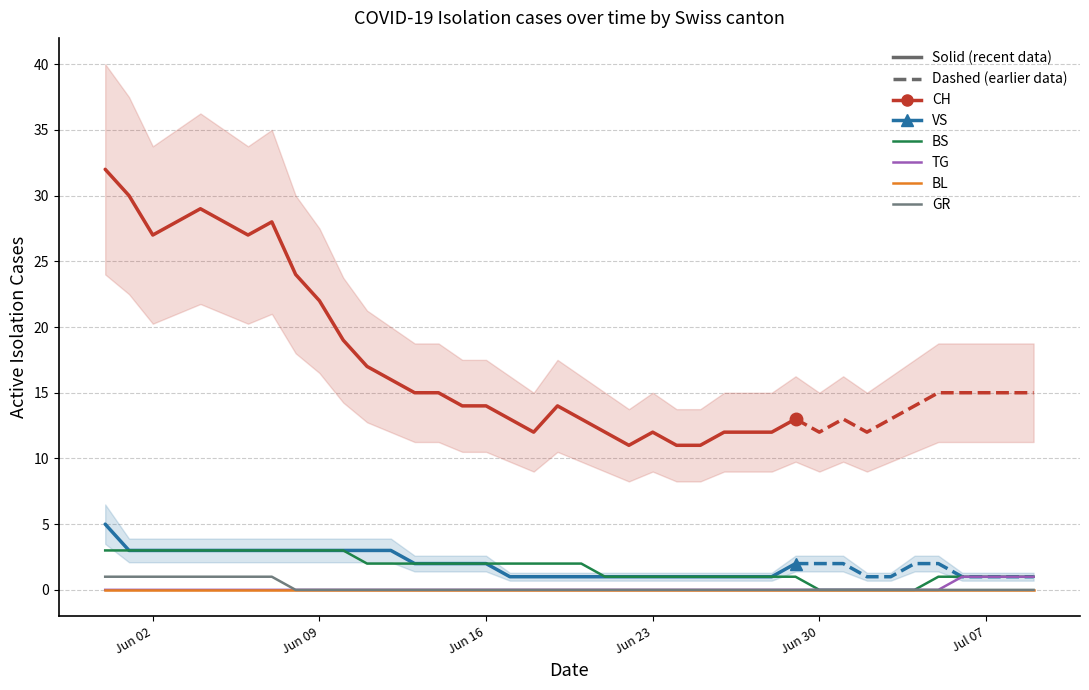

What is the average value of the BS series?

2